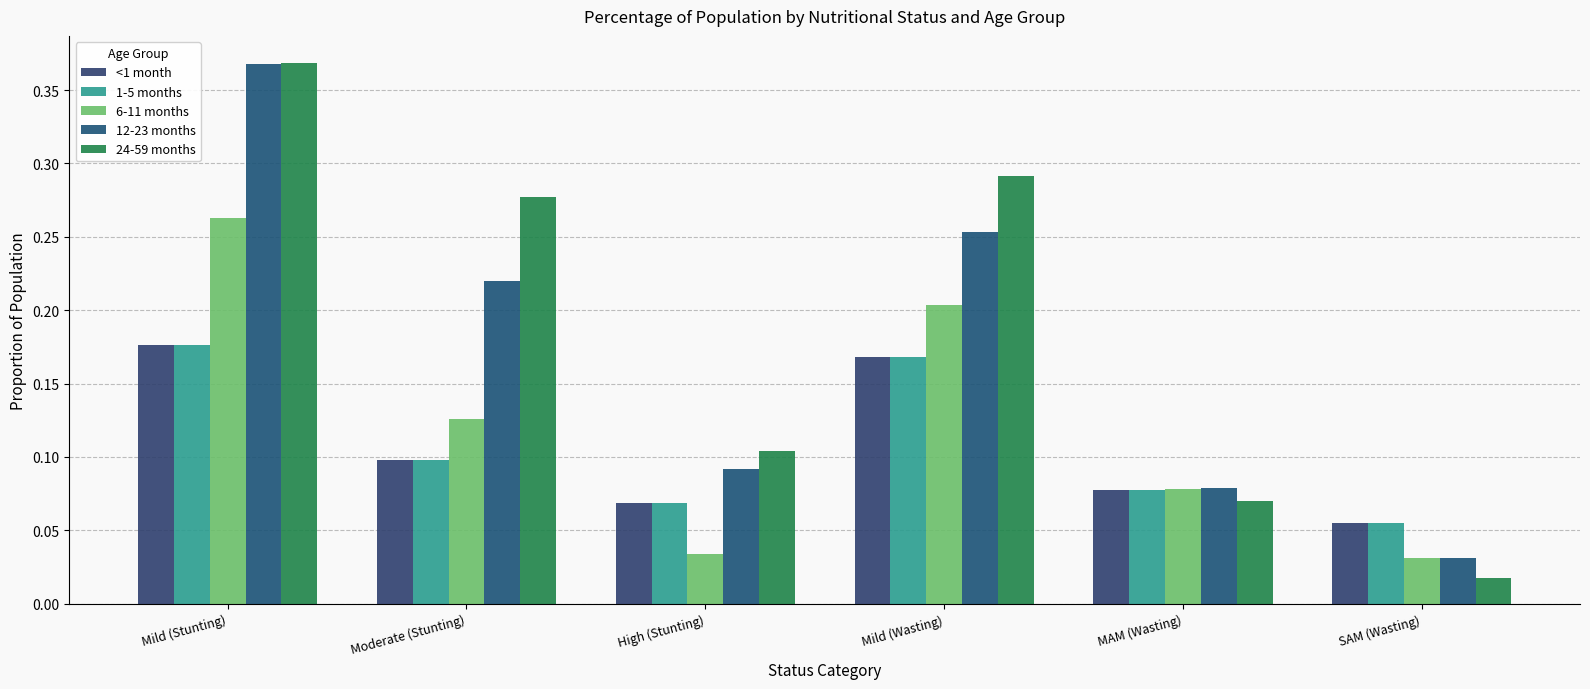

How many groups of bars are there?

6